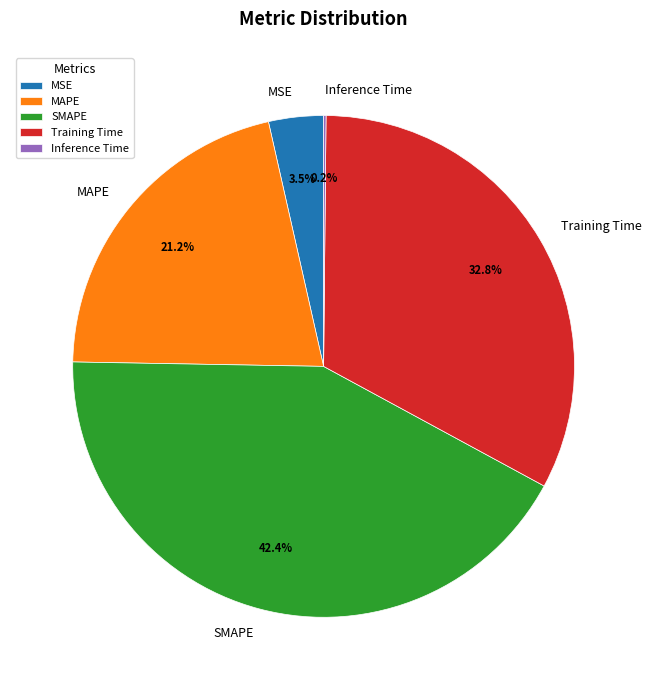

Does Training Time account for over 50% of the chart?

No